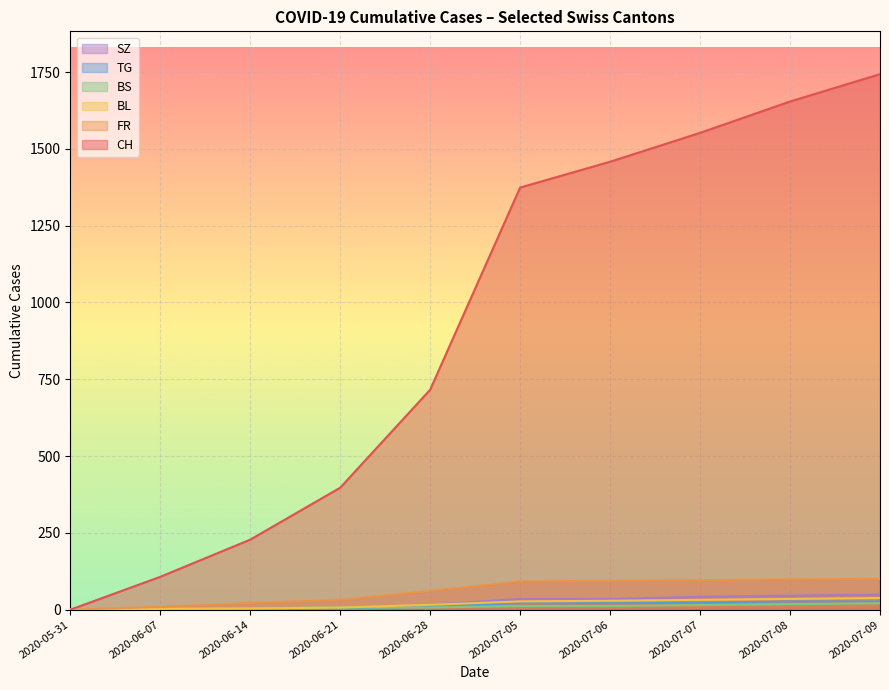

What are all the series names shown in the legend?

SZ, TG, BS, BL, FR, CH